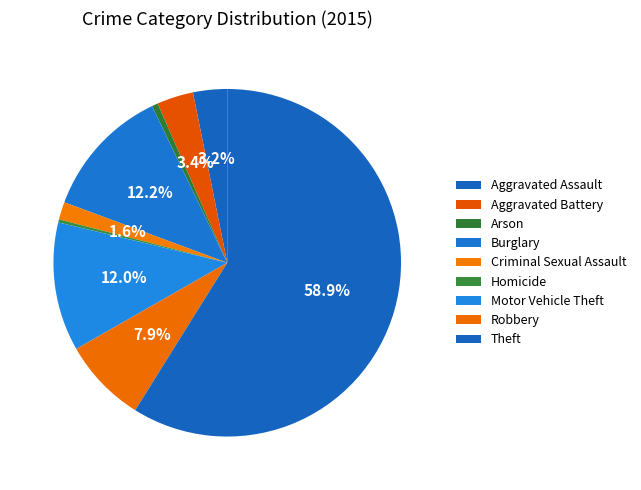

Rank the categories by value from highest to lowest.

Theft, Burglary, Motor Vehicle Theft, Robbery, Aggravated Battery, Aggravated Assault, Criminal Sexual Assault, Arson, Homicide